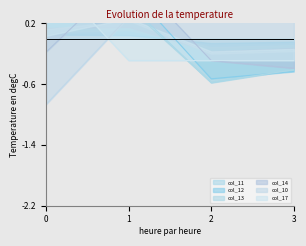

True or false: col_13 has a value of 0.9 at 0.

False